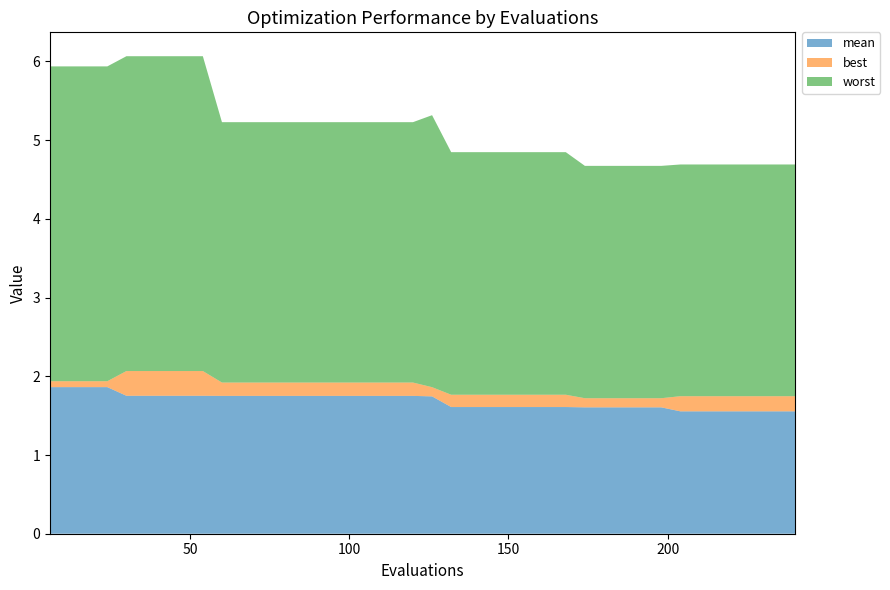

Reading left to right, list all the values displayed in this chart.

mean: 6=1.9	12=1.9	18=1.9	24=1.9	30=1.8	36=1.8	42=1.8	48=1.8	54=1.8	60=1.8	66=1.8	72=1.8	78=1.8	84=1.8	90=1.8	96=1.8	102=1.8	108=1.8	114=1.8	120=1.8	126=1.7	132=1.6	138=1.6	144=1.6	150=1.6	156=1.6	162=1.6	168=1.6	174=1.6	180=1.6	186=1.6	192=1.6	198=1.6	204=1.6	210=1.6	216=1.6	222=1.6	228=1.6	234=1.6	240=1.6
best: 6=0.1	12=0.1	18=0.1	24=0.1	30=0.3	36=0.3	42=0.3	48=0.3	54=0.3	60=0.2	66=0.2	72=0.2	78=0.2	84=0.2	90=0.2	96=0.2	102=0.2	108=0.2	114=0.2	120=0.2	126=0.1	132=0.2	138=0.2	144=0.2	150=0.2	156=0.2	162=0.2	168=0.2	174=0.1	180=0.1	186=0.1	192=0.1	198=0.1	204=0.2	210=0.2	216=0.2	222=0.2	228=0.2	234=0.2	240=0.2
worst: 6=4.0	12=4.0	18=4.0	24=4.0	30=4.0	36=4.0	42=4.0	48=4.0	54=4.0	60=3.3	66=3.3	72=3.3	78=3.3	84=3.3	90=3.3	96=3.3	102=3.3	108=3.3	114=3.3	120=3.3	126=3.5	132=3.1	138=3.1	144=3.1	150=3.1	156=3.1	162=3.1	168=3.1	174=3.0	180=3.0	186=3.0	192=3.0	198=3.0	204=2.9	210=2.9	216=2.9	222=2.9	228=2.9	234=2.9	240=2.9